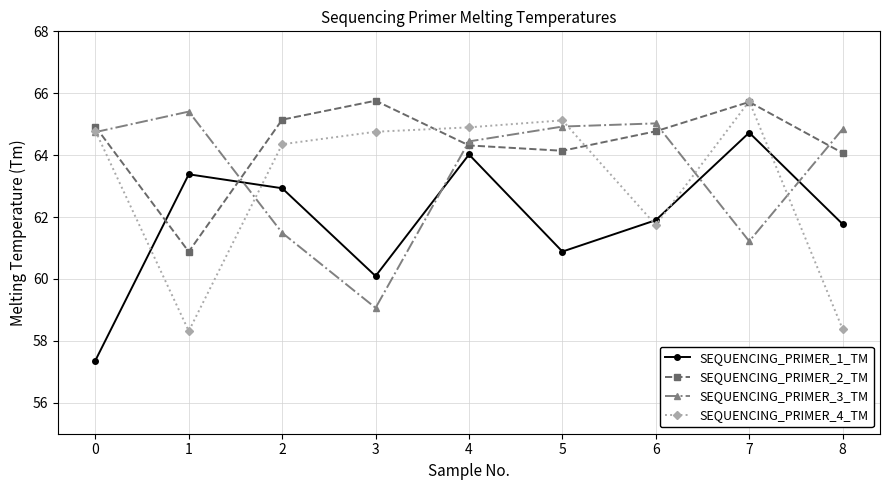

What is the minimum value for SEQUENCING_PRIMER_4_TM?

58.3